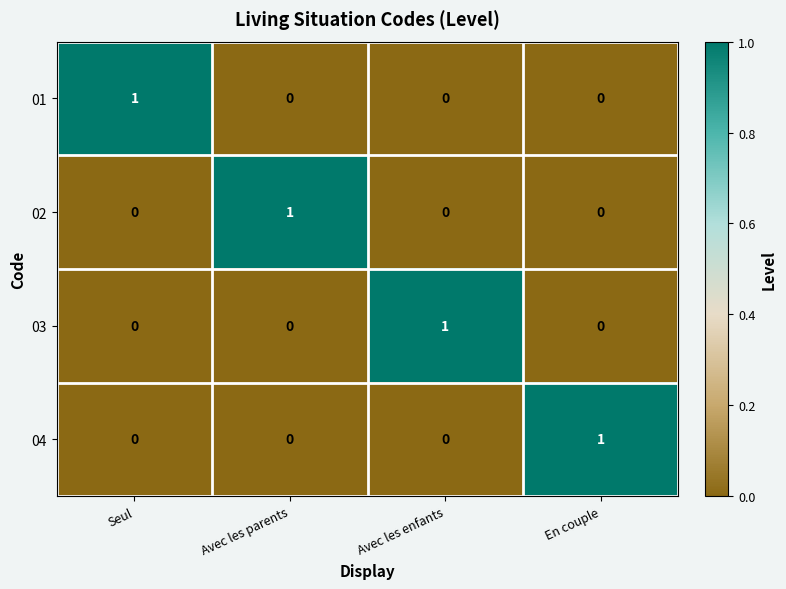

At how many categories does at least one series exceed 0?

4